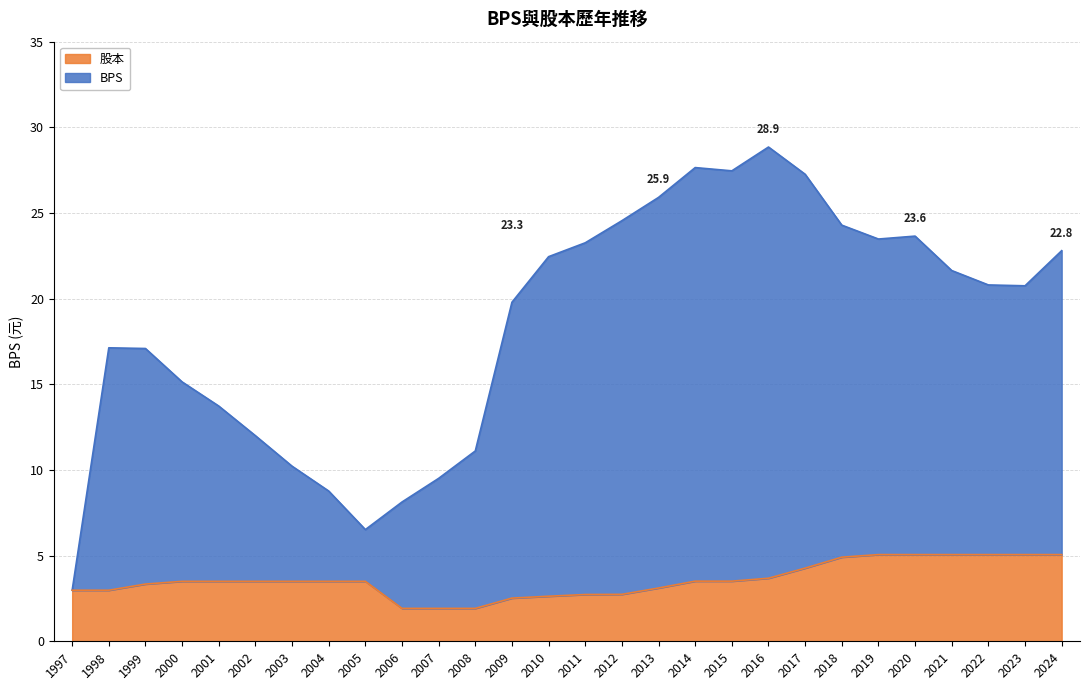

What is the difference between the maximum and minimum values?

3.1